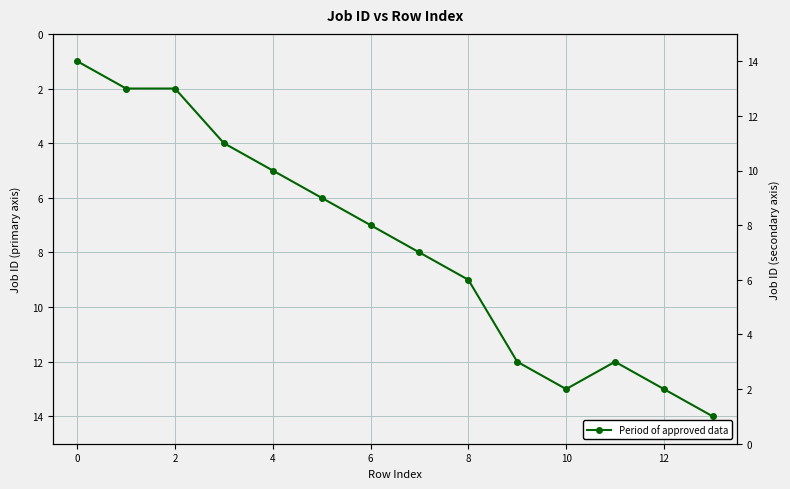

At which category does the data reach its first local peak?

10